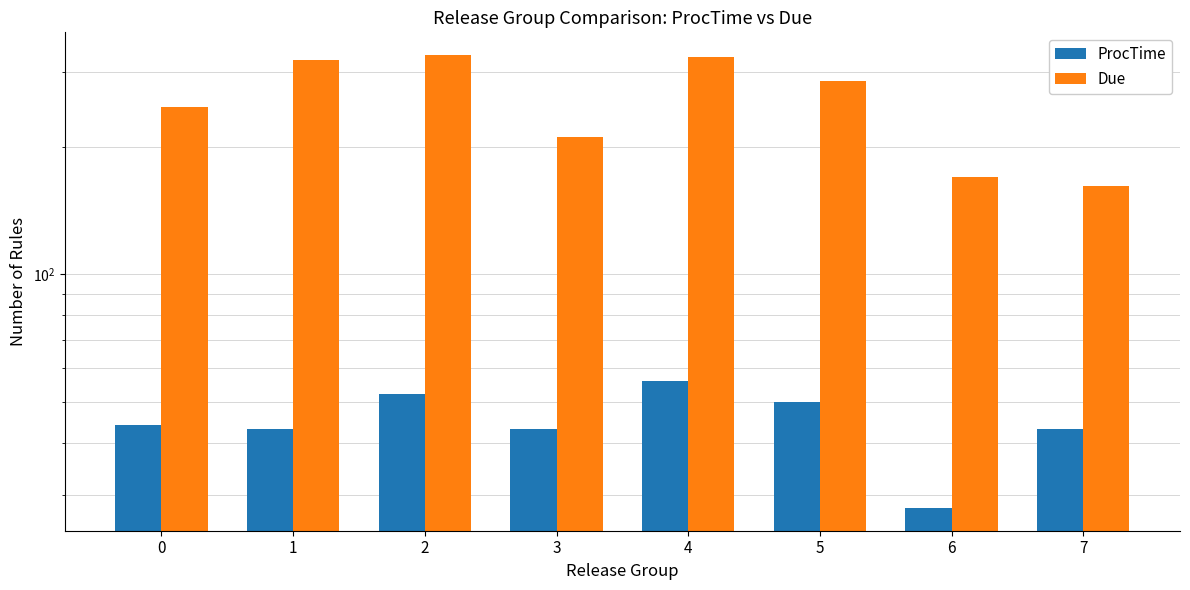

Rank the series at 0 from lowest to highest value.

ProcTime, Due